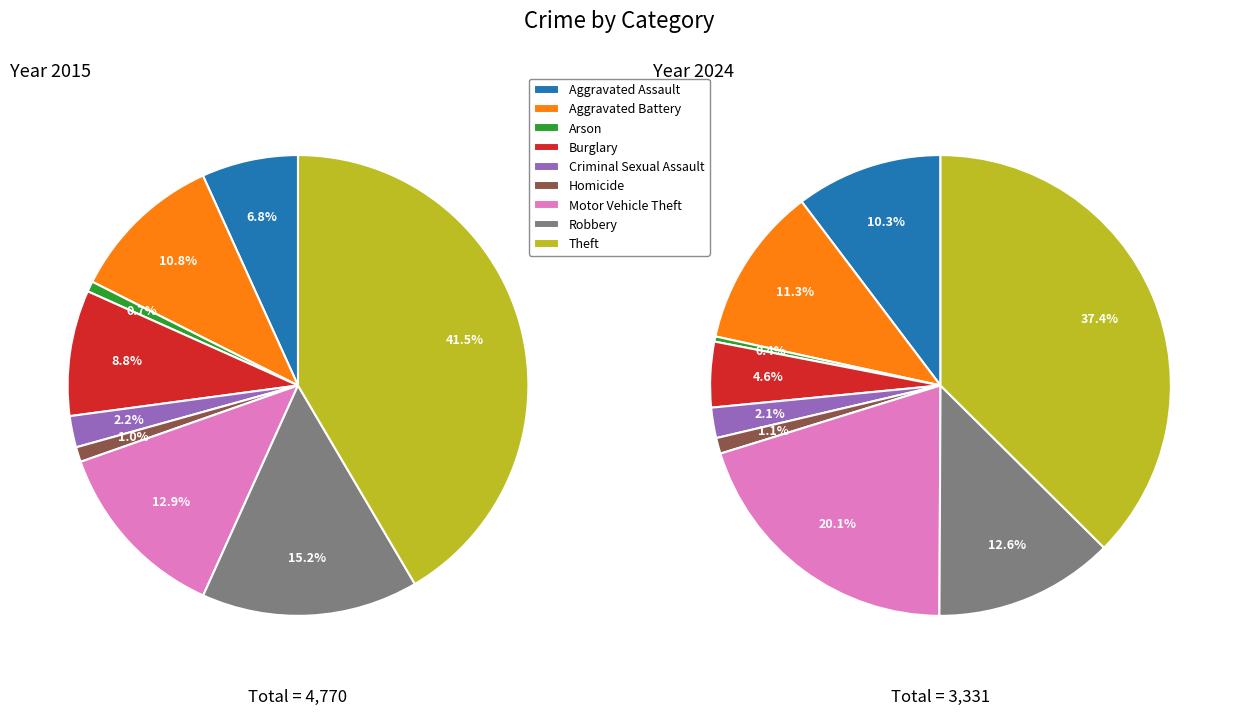

To the nearest percent, what is the difference between the largest and smallest slice percentages?

41%